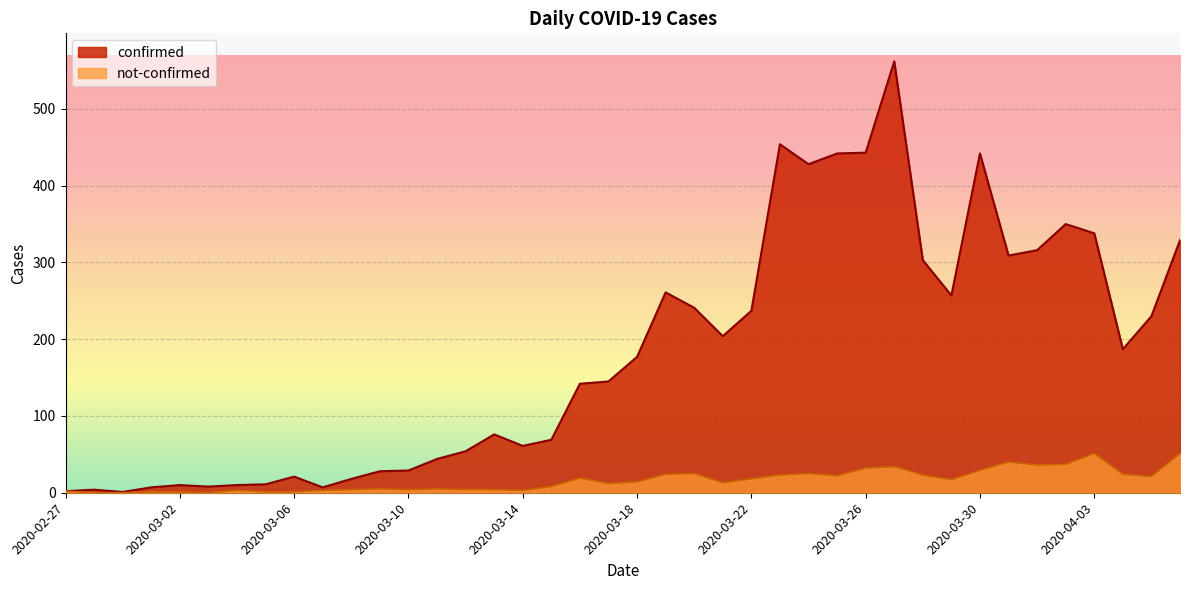

Reading left to right, transcribe all the data shown in this chart.

confirmed: 2	4	1	7	10	8	10	11	21	7	18	28	29	44	54	76	61	69	142	145	177	261	241	204	237	454	428	442	443	562	303	257	442	309	316	350	338	187	230	329
not-confirmed: 2	0	0	1	1	0	3	1	1	3	4	5	4	5	4	4	3	8	19	12	14	24	25	13	18	23	25	22	32	34	23	17	29	40	36	37	51	24	21	51